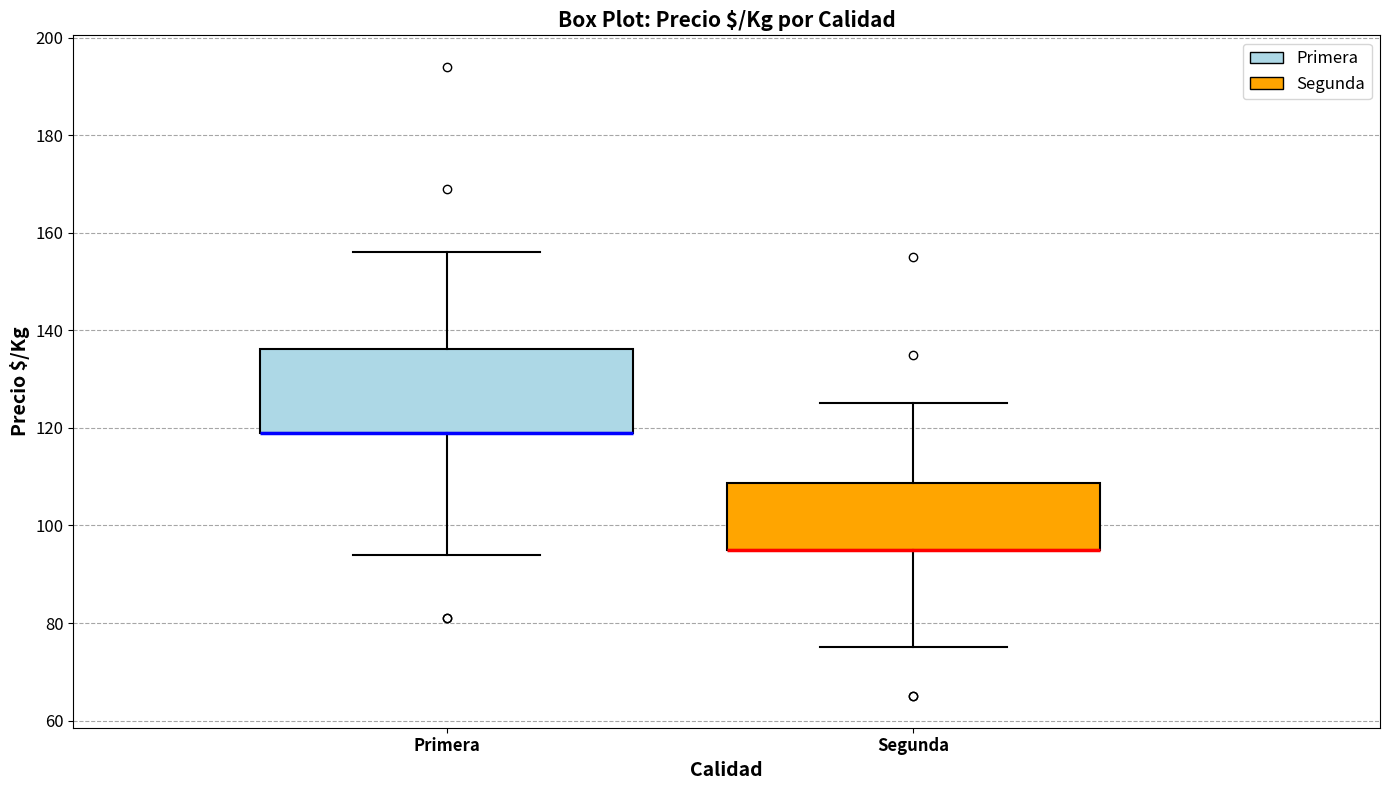

Where does the lower whisker of the box for Primera end on the y-axis? The values are not printed on the chart, so give them approximately, as read against the axis.

94